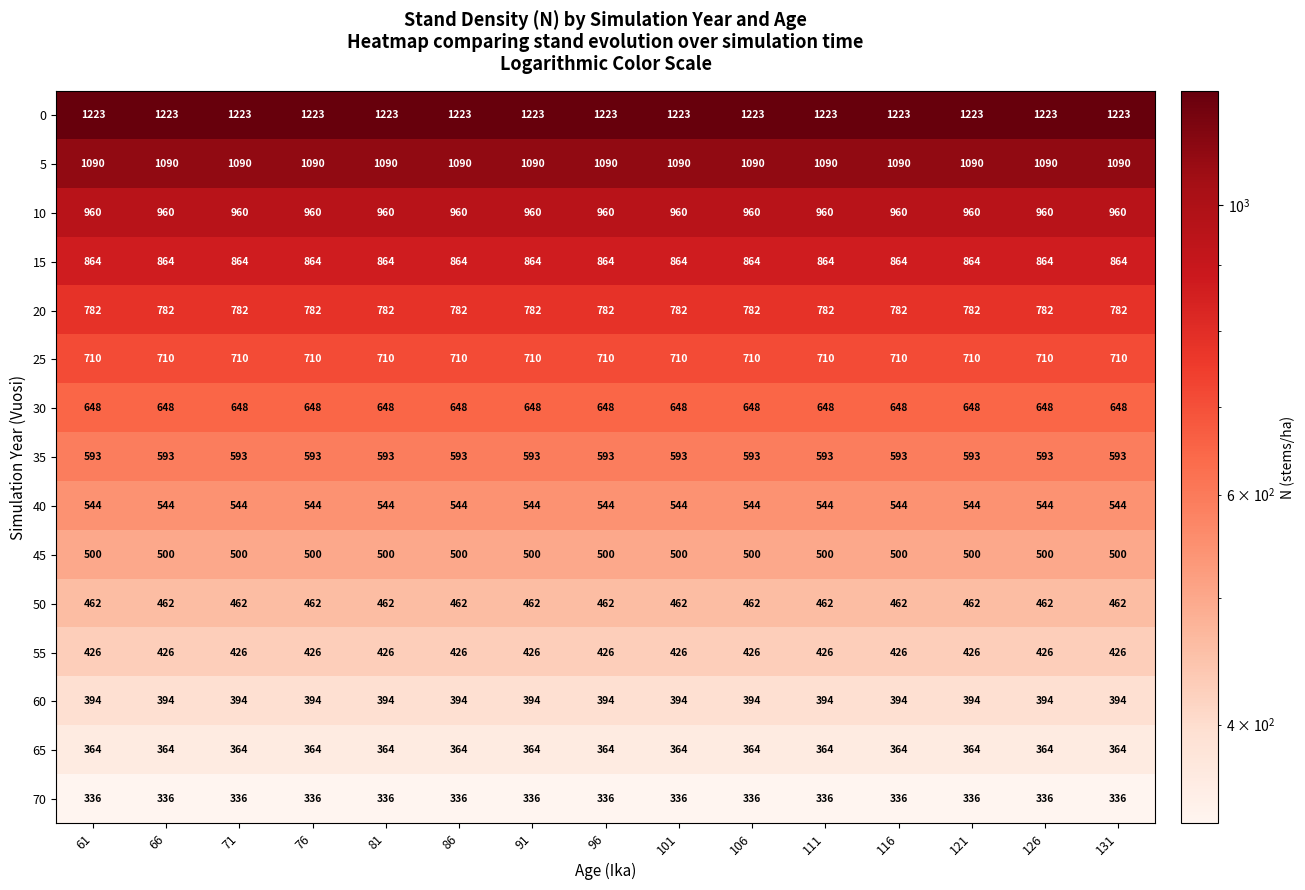

What is the average value of the 65 series?

364